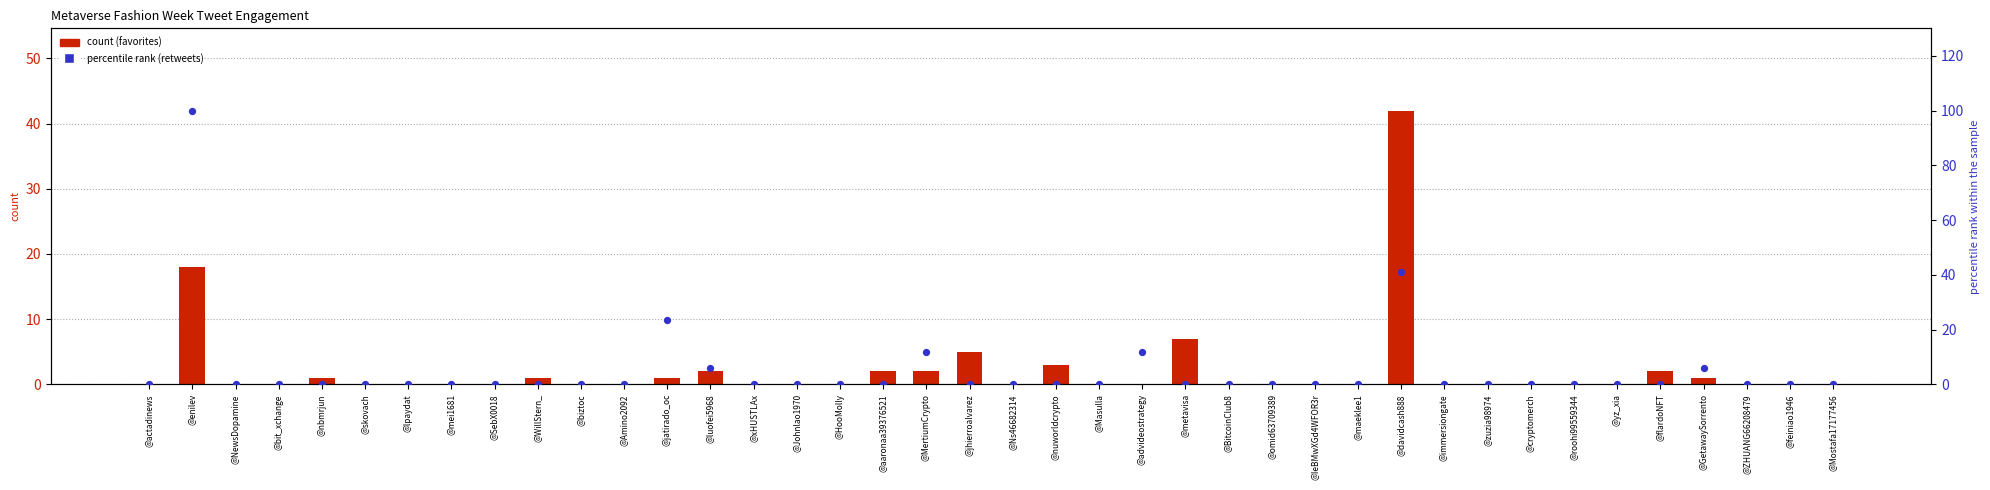

At which category is the sum across all series the highest?

@enilev